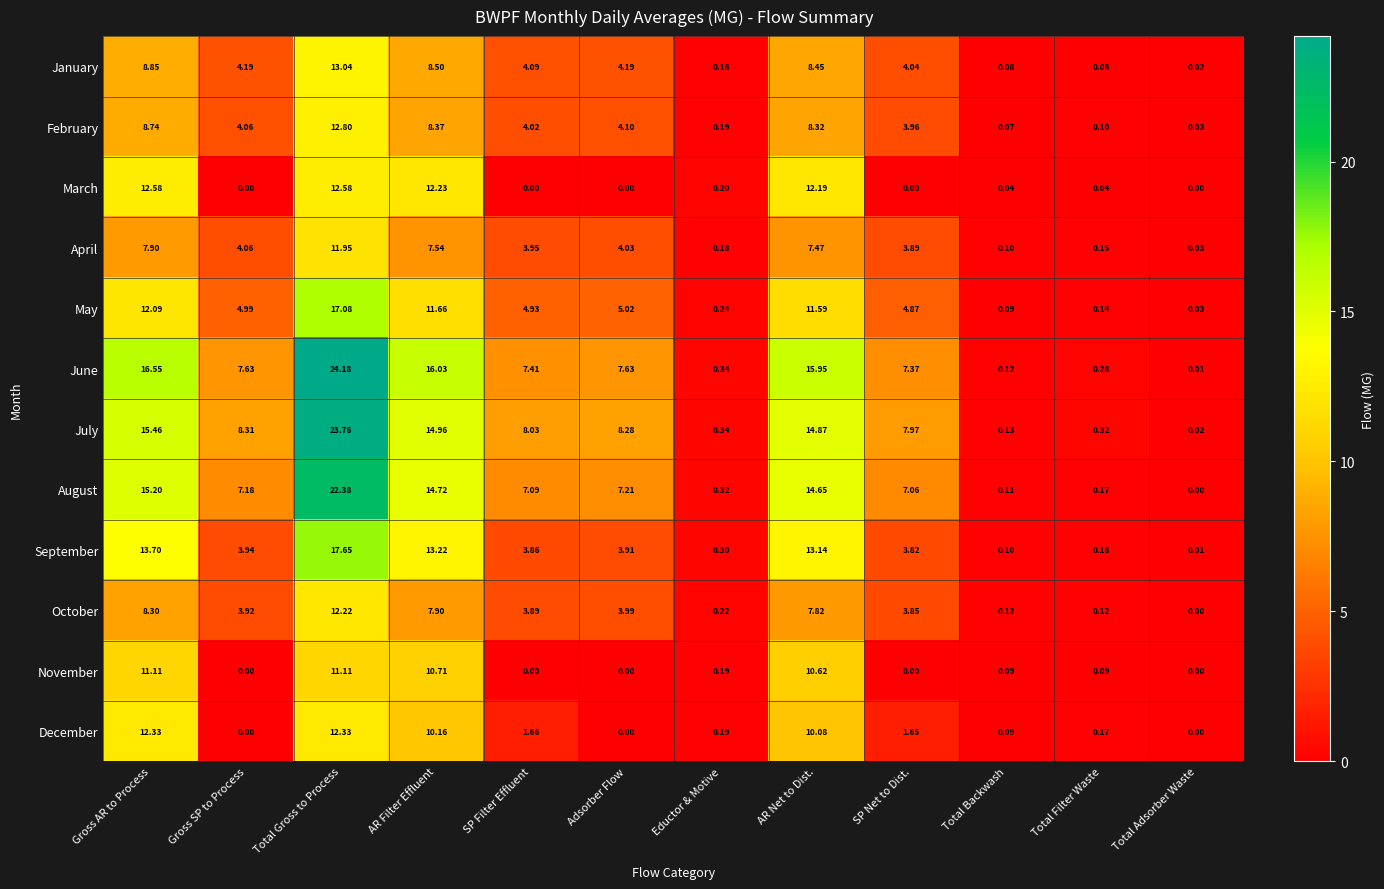

At which category is the sum across all series the highest?

Total Gross to Process